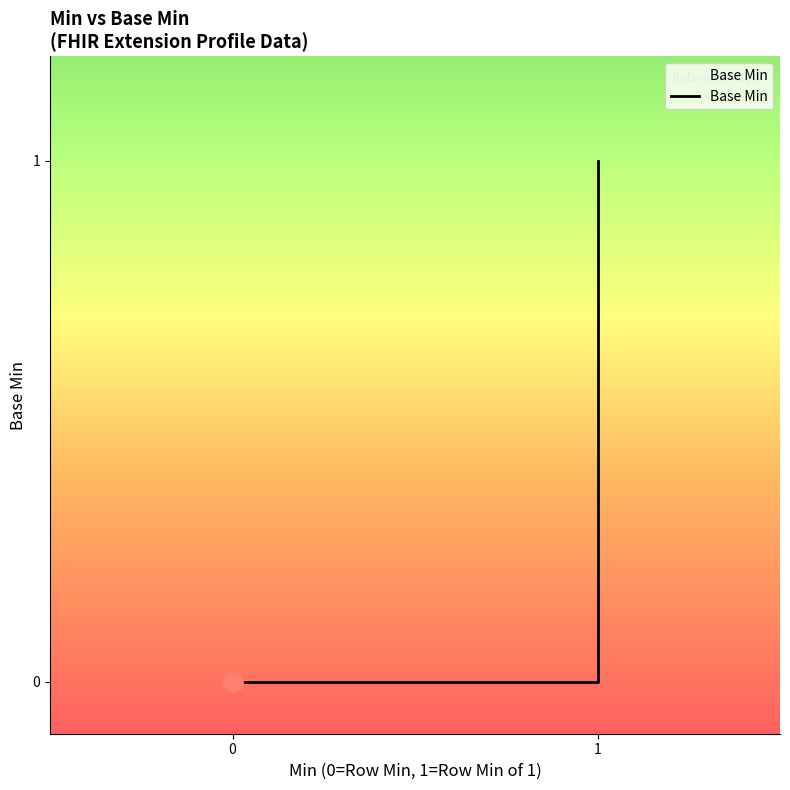

Does the chart display data point markers on the line(s)?

No